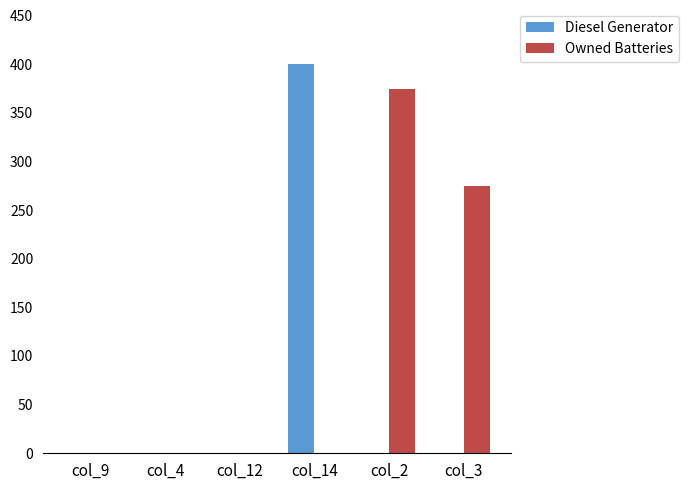

What is the total value across all series at col_2?

374.0